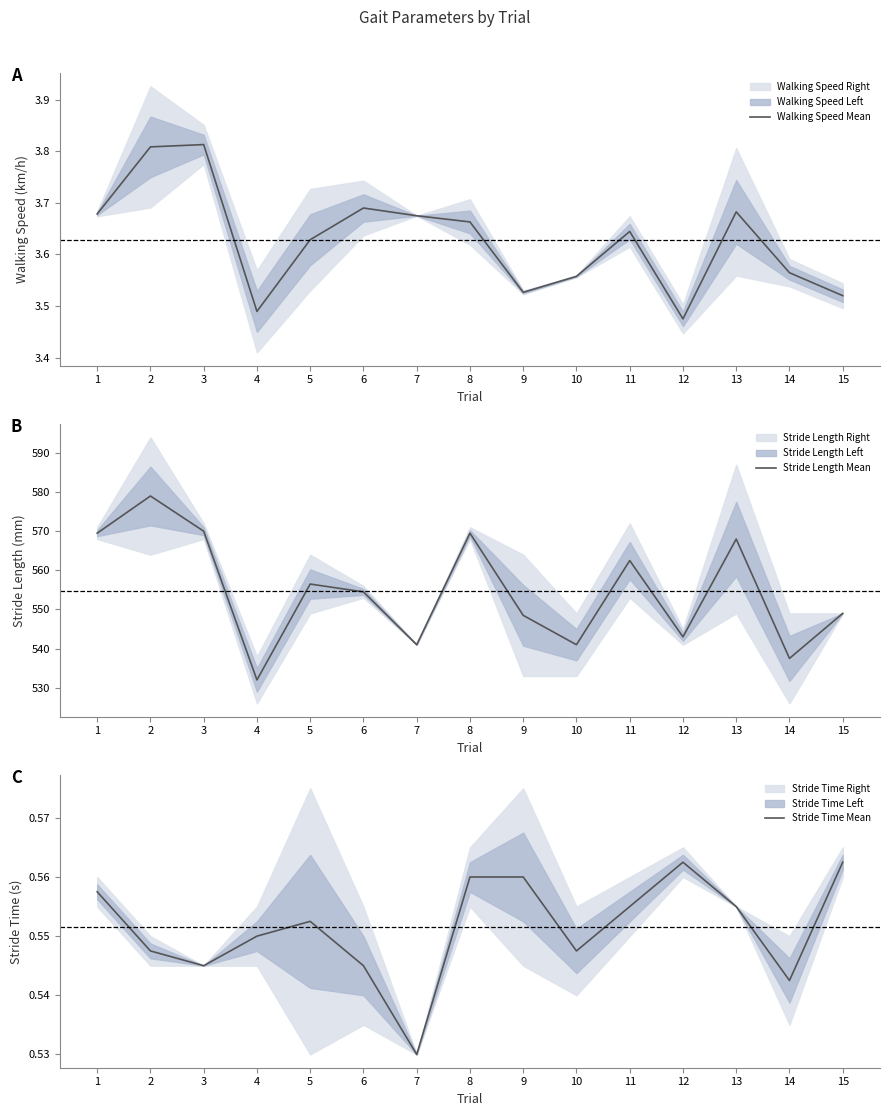

True or false: Walking Speed Mean has a value of 5.3 at 9.

False